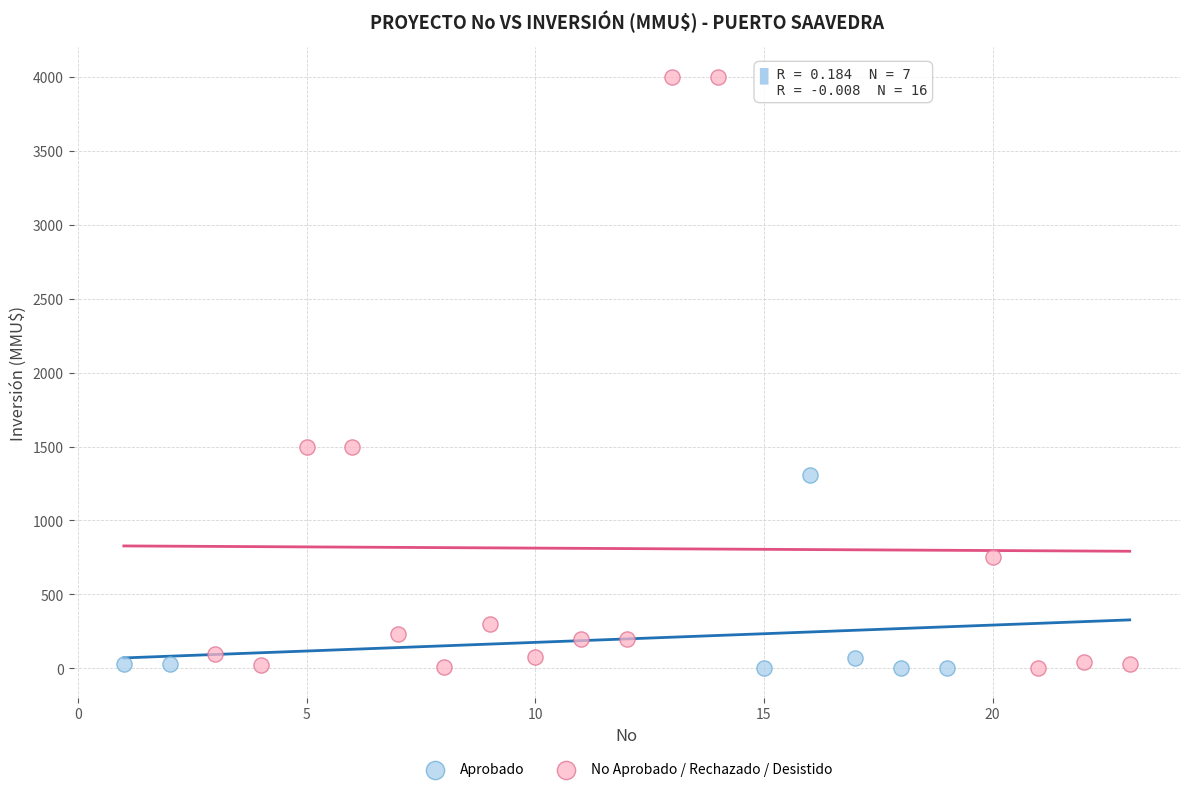

What are all the series names shown in the legend?

Aprobado, No Aprobado / Rechazado / Desistido